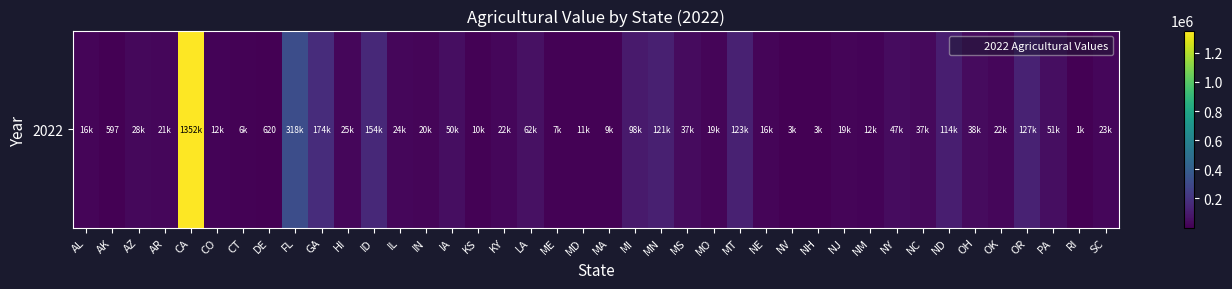

How many values exceed 23706?

19